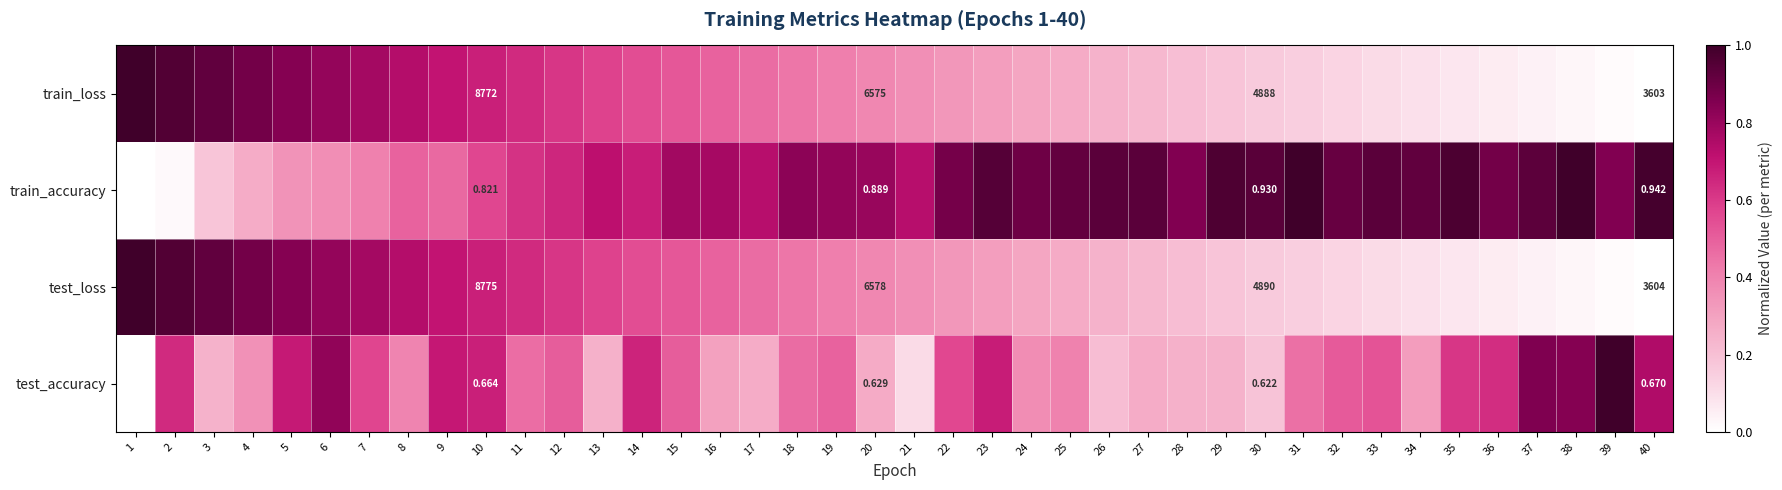

Rank the series at 20 from lowest to highest value.

test_accuracy, train_accuracy, train_loss, test_loss